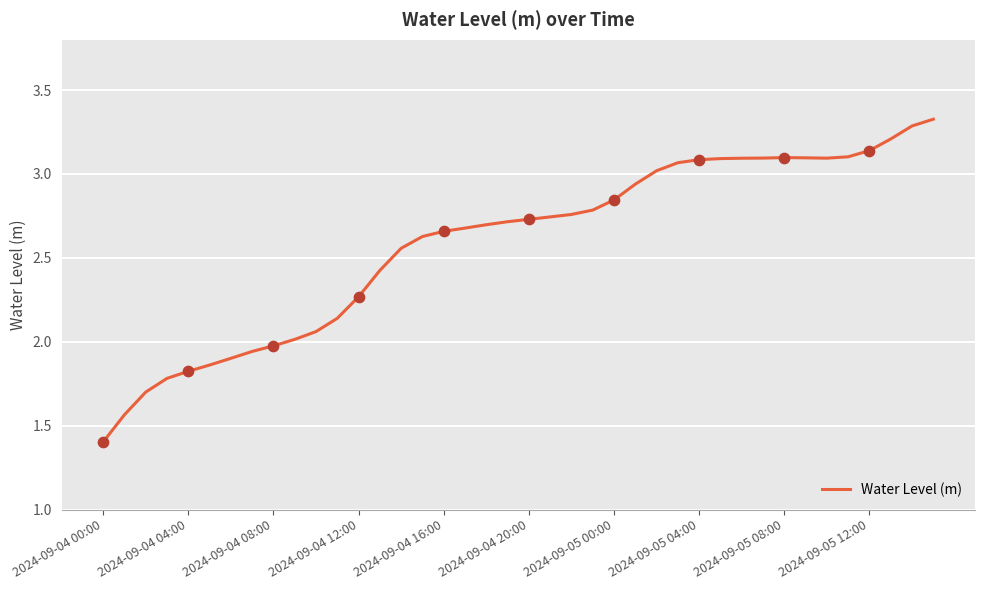

What is the maximum value shown in the chart?

3.3